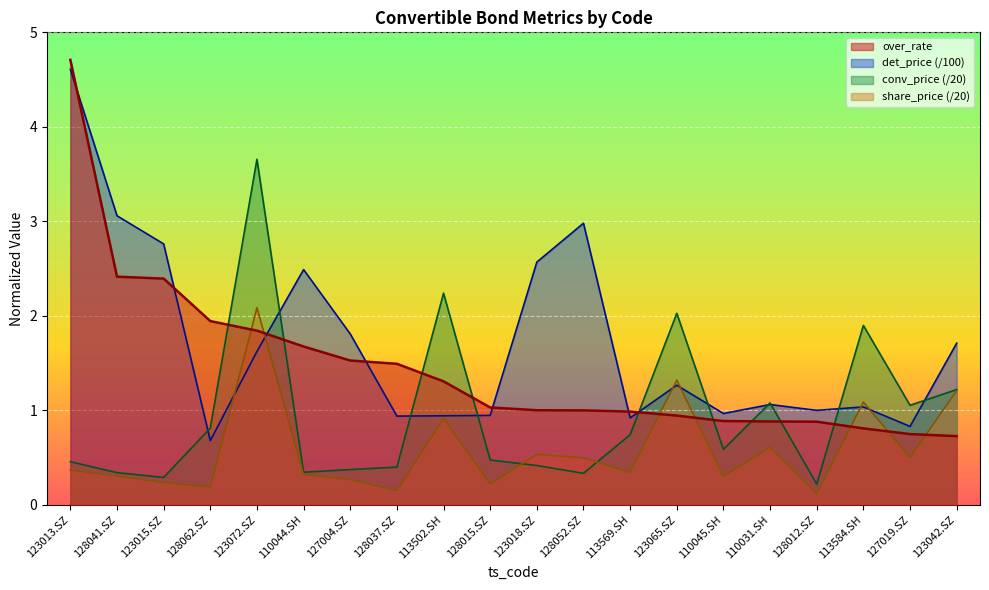

Between 123015.SZ and 123042.SZ, which series saw the biggest shift?

over_rate